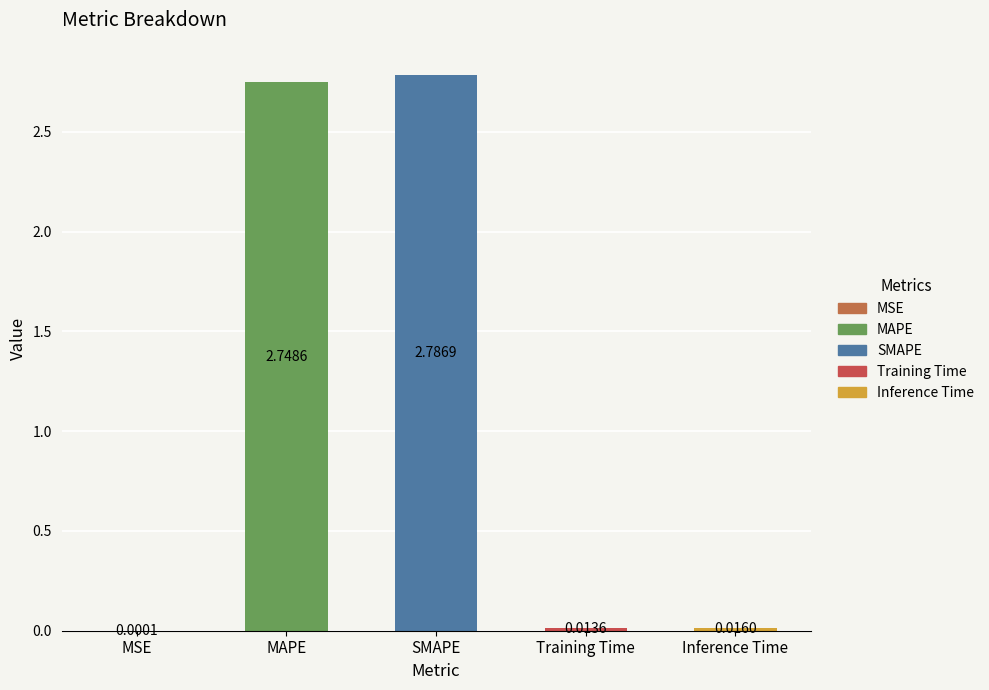

What is the sum of all values?

5.6